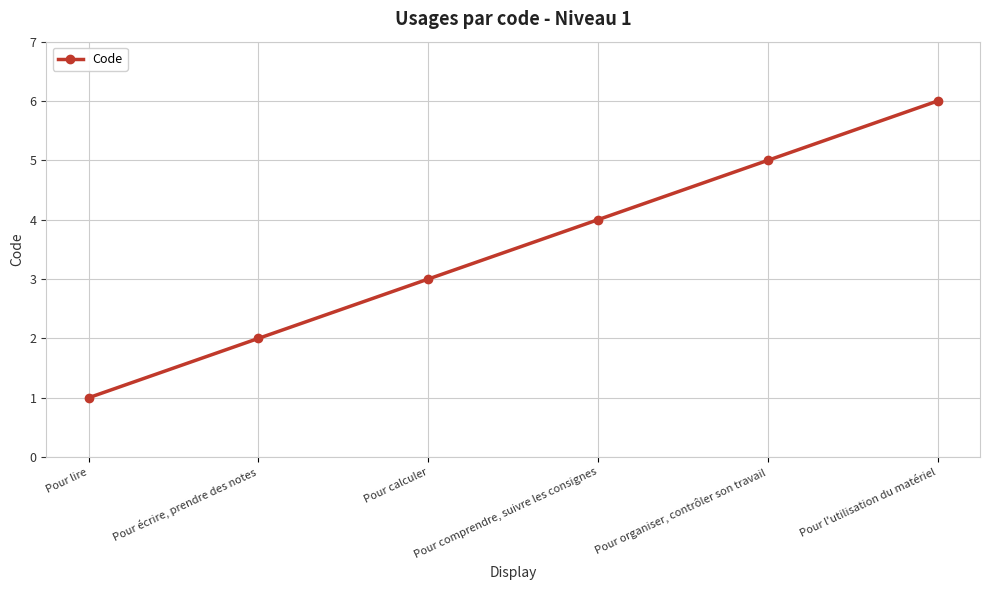

Which category has the lowest value across all series?

Pour lire